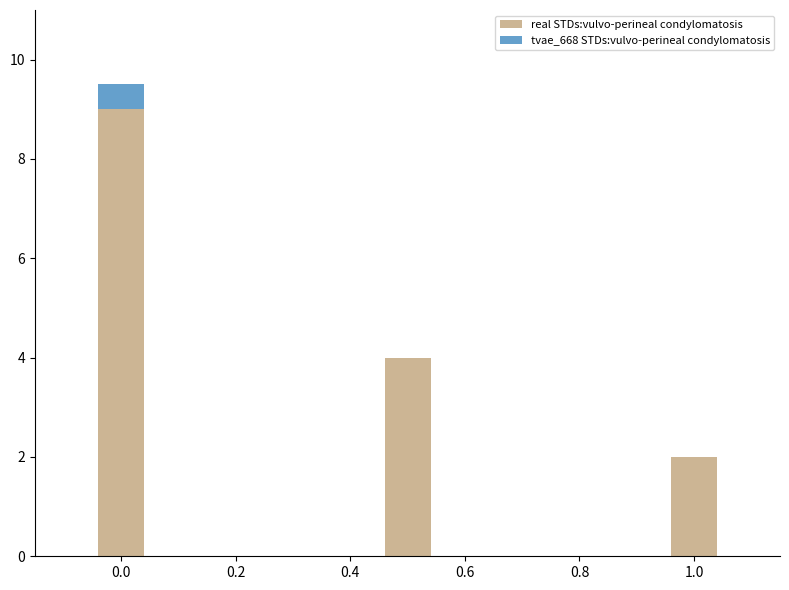

True or false: real STDs:vulvo-perineal condylomatosis has a value of 3.3 at 1.0.

False